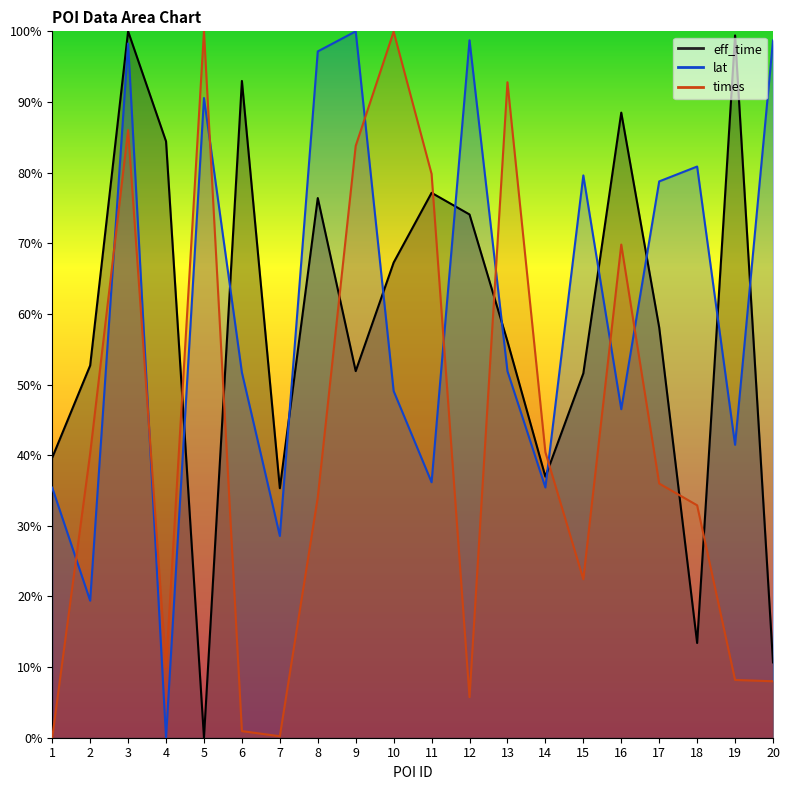

What is the difference between the maximum and minimum values in the lat series?

1.0